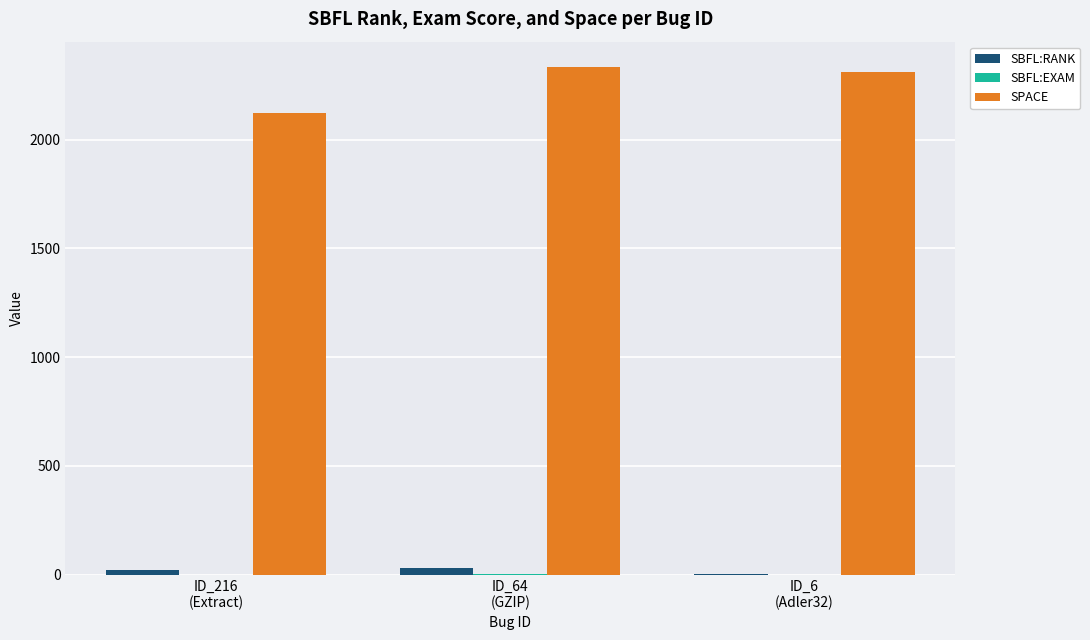

How many series are shown in this chart?

3